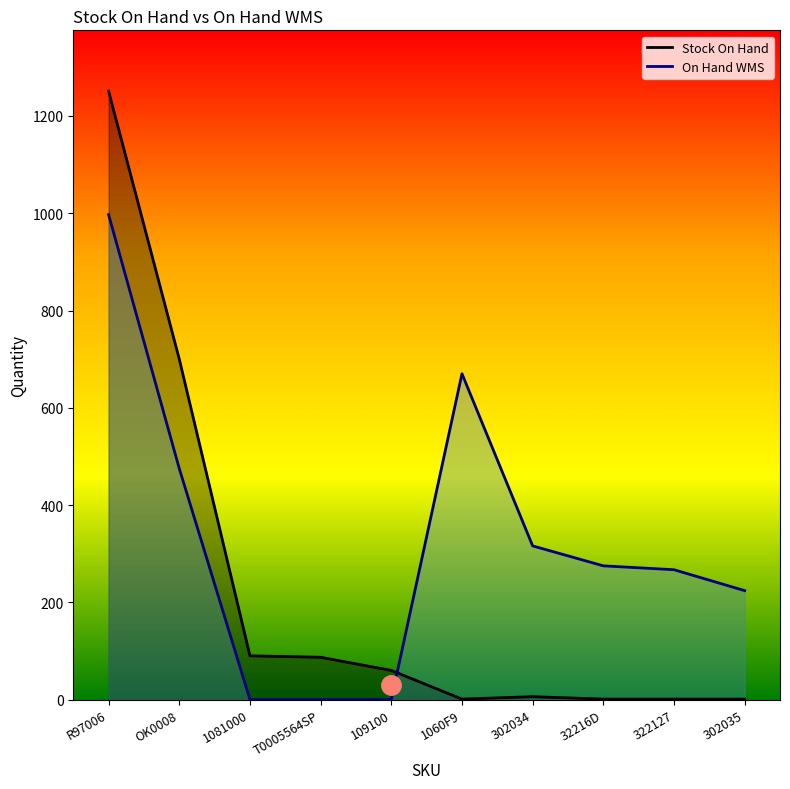

The Stock On Hand series shows 87 at T0005564SP. True or false?

True